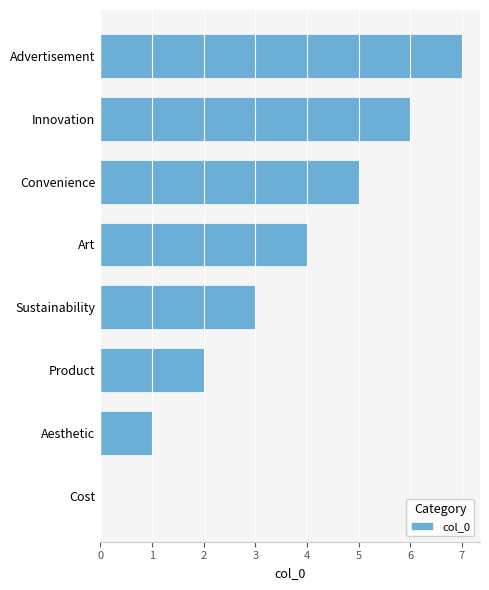

What is the sum of all values?

28